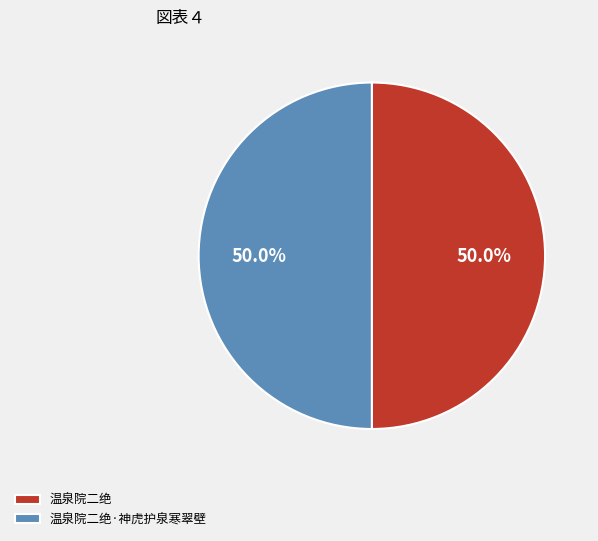

To the nearest percent, what is the average slice percentage?

50%